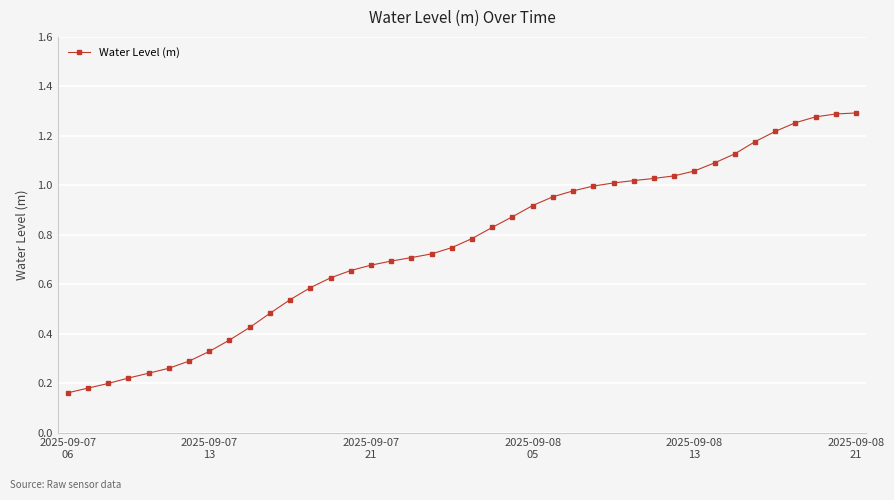

How many lines are shown in the chart?

1